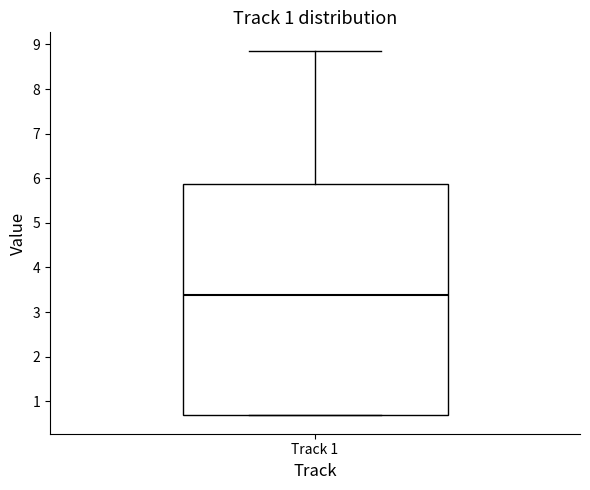

Transcribe this box plot: give where the median line is, the range the box spans, and where the two whiskers end, as read against the y-axis. The values are not printed on the chart, so give them approximately, as read against the axis.

median 3.4, box 0.7 to 5.9, whiskers 0.7 to 8.9